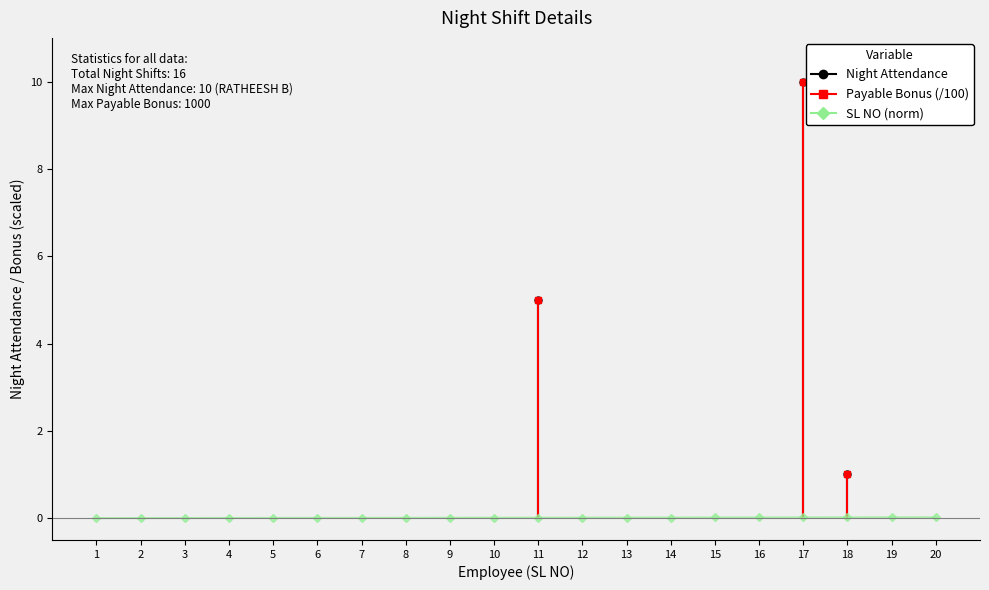

The value at 7 is 0.0. True or false?

True